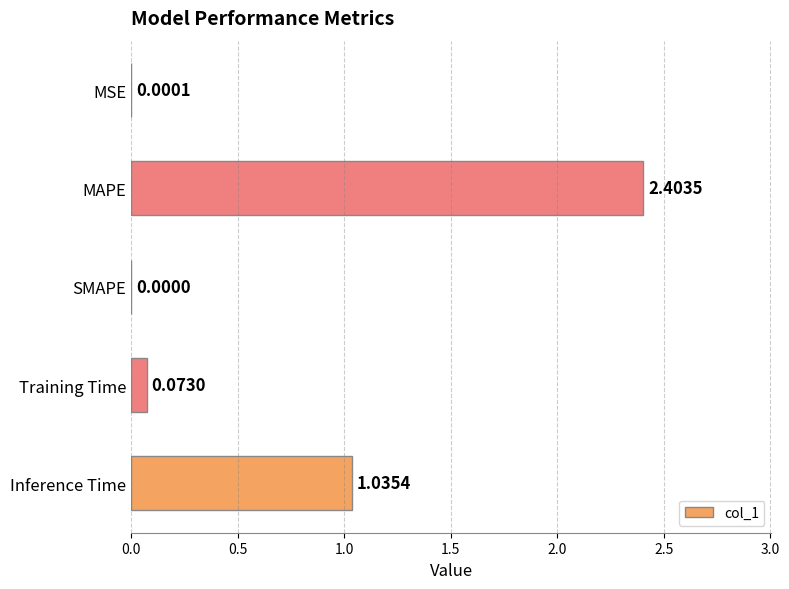

Where is the data nearest to the value 1?

Inference Time